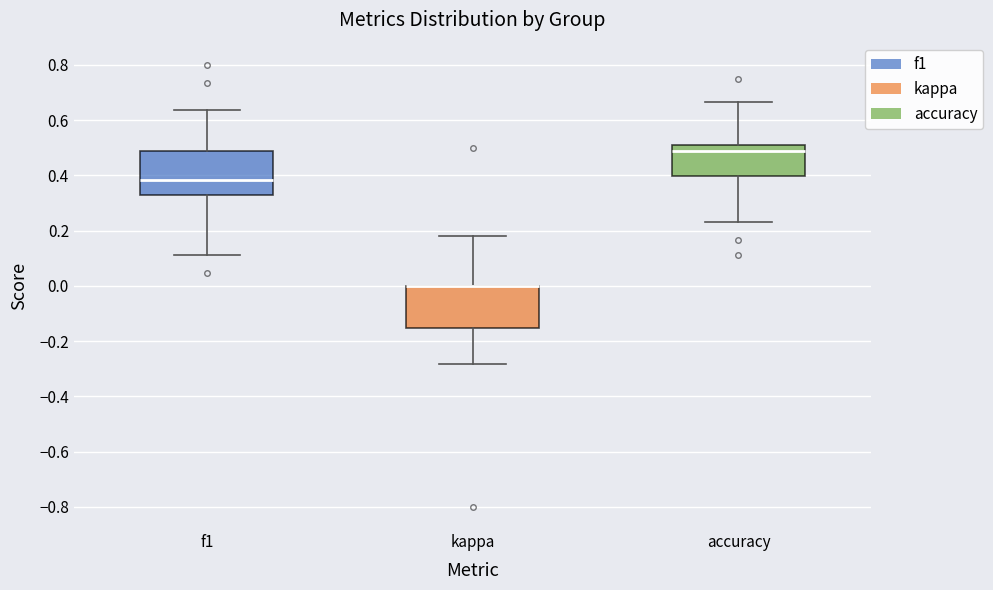

Reading left to right, transcribe this box plot: for each box, give where its median line is, the range the box spans, and where its two whiskers end, as read against the y-axis. The values are not printed on the chart, so give them approximately, as read against the axis.

f1: median 0.38, box 0.32 to 0.48, whiskers 0.12 to 0.64
kappa: median 0.00 (drawn on the box's upper edge), box -0.16 to 0.00, whiskers -0.28 to 0.18
accuracy: median 0.48, box 0.40 to 0.52, whiskers 0.24 to 0.66